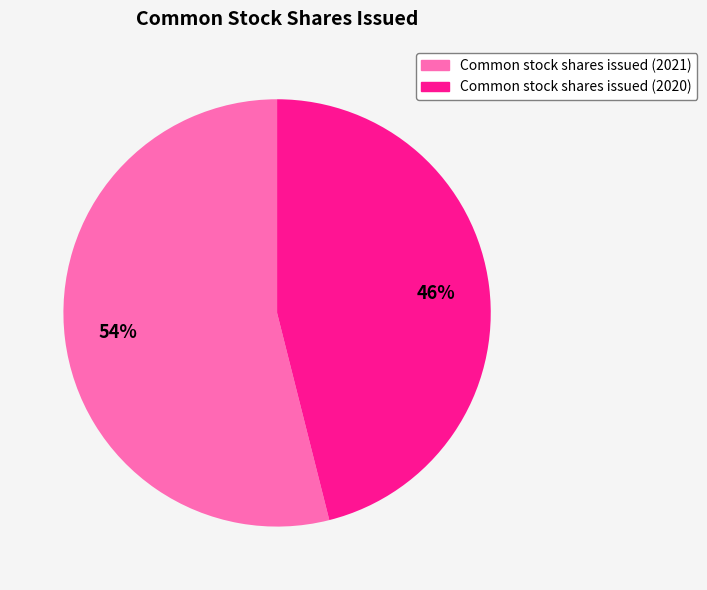

Is there any slice that represents more than half of the pie?

Yes